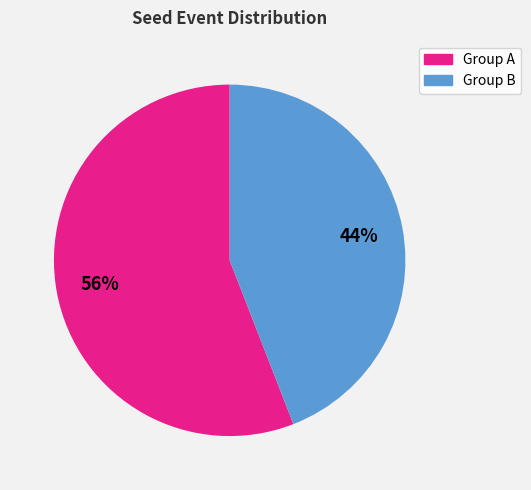

To the nearest percent, what is the average slice percentage?

50%